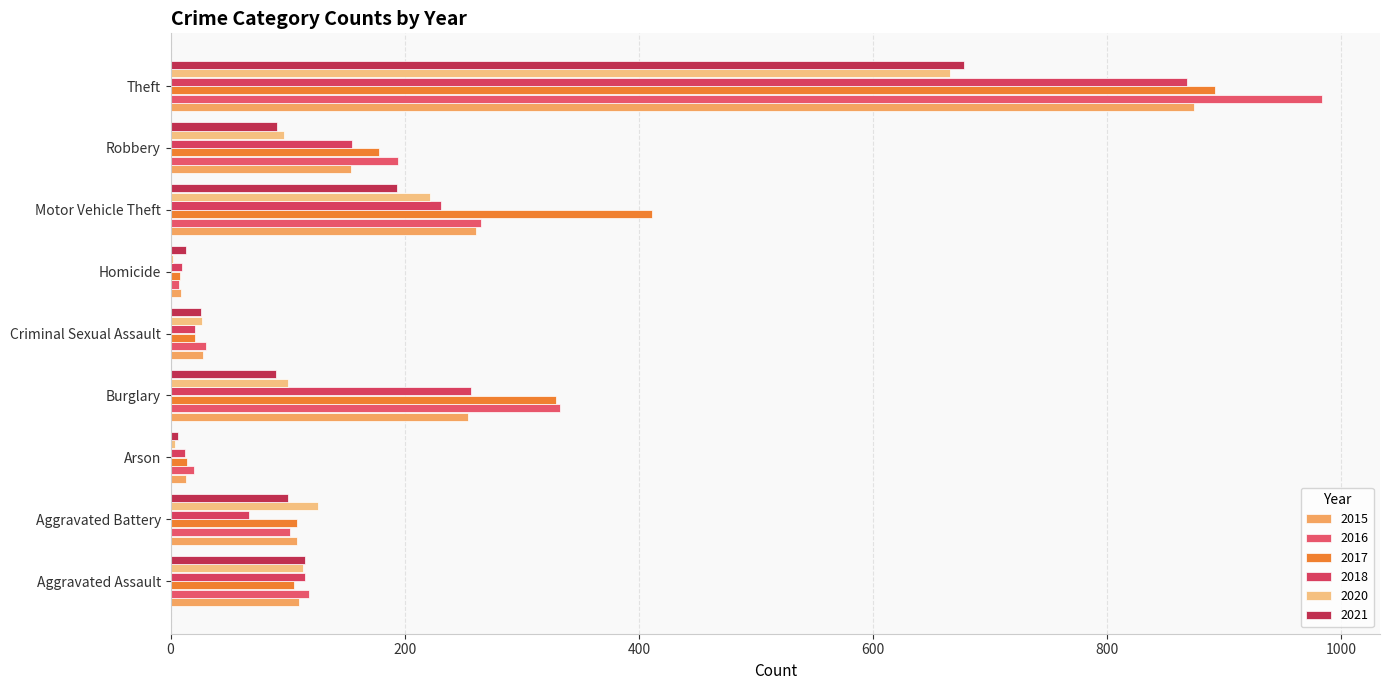

What are all the series names shown in the legend?

2015, 2016, 2017, 2018, 2020, 2021